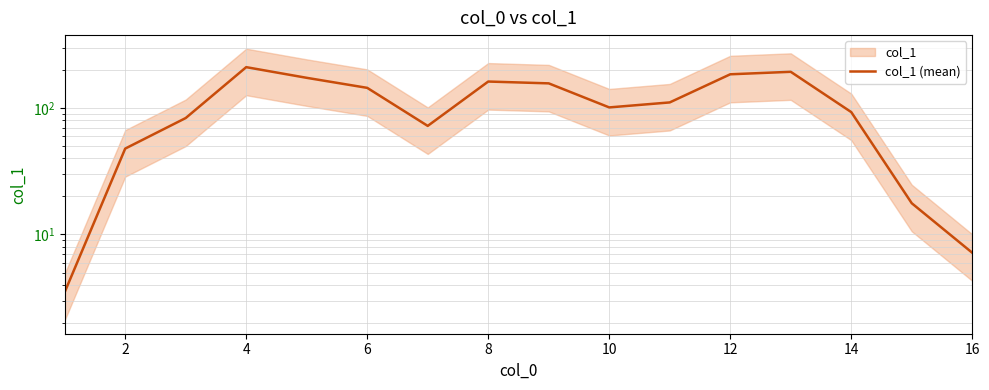

What is the greatest value displayed?

210.7